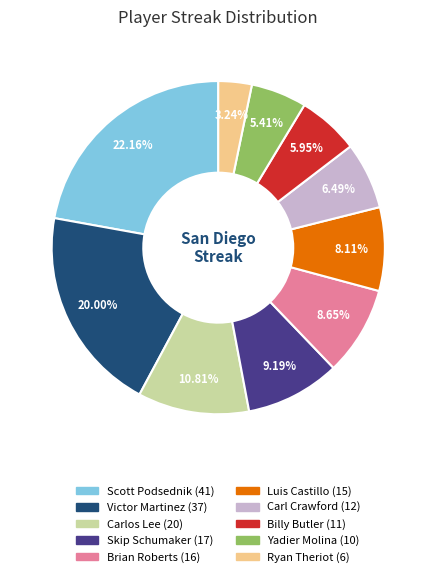

Is there a majority slice in this chart?

No